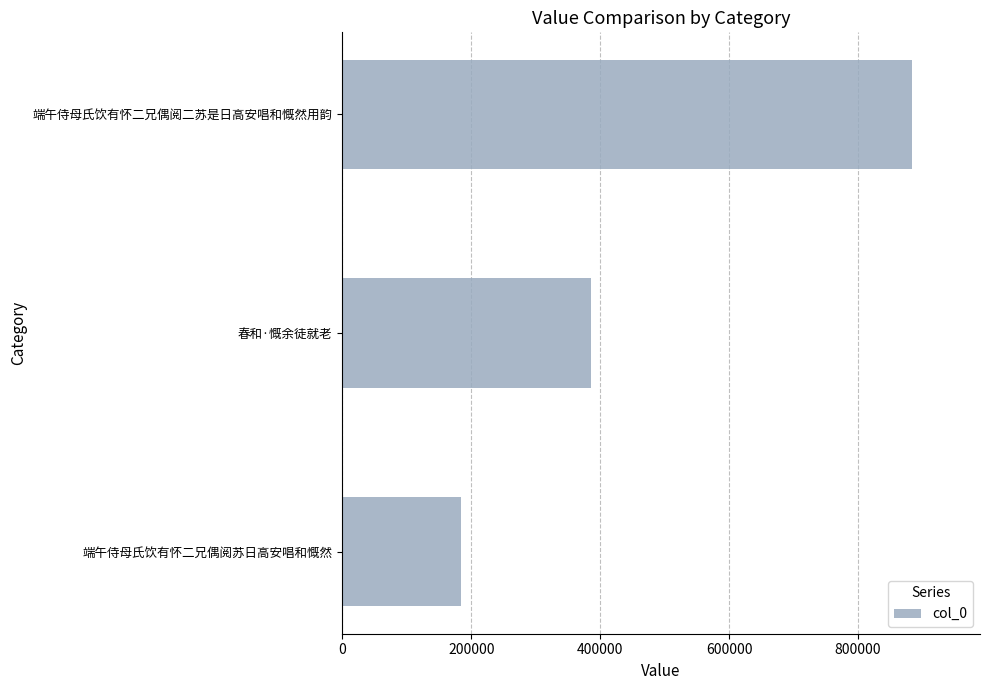

Count the number of data series in this chart.

1